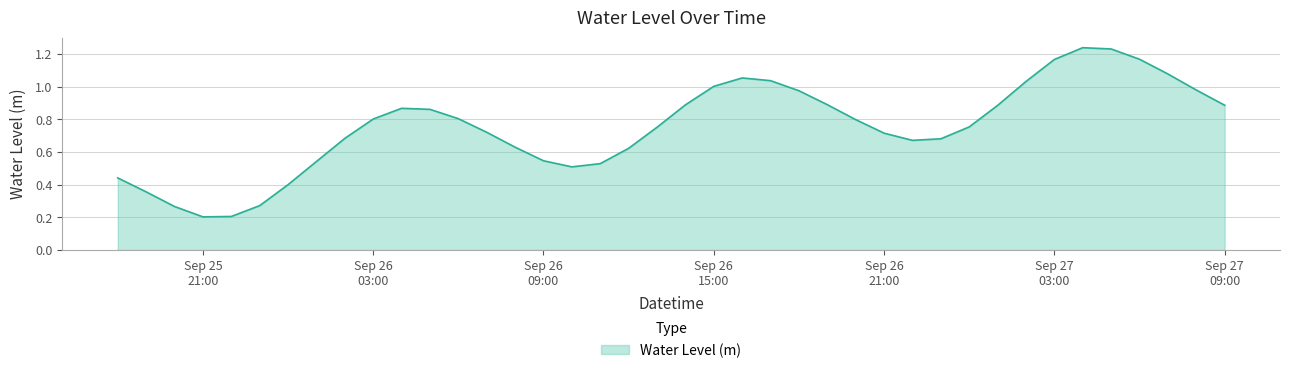

What is the smallest value displayed?

0.2